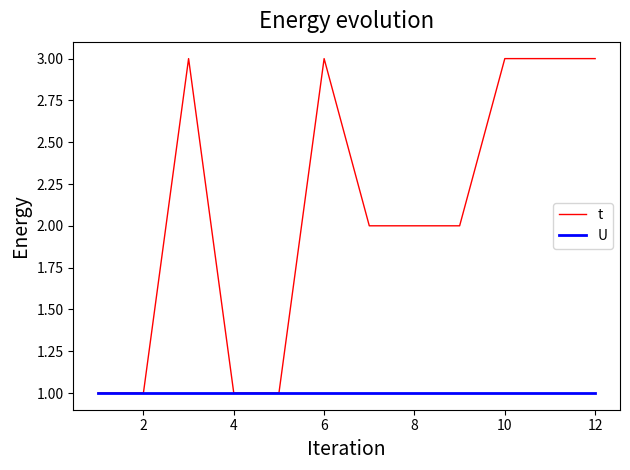

Which series has the widest spread of values?

t